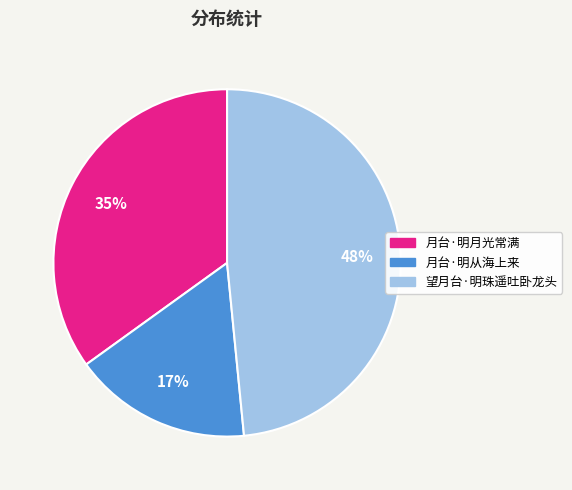

The 望月台·明珠遥吐卧龙头 slice represents 61% of the pie. True or false?

False